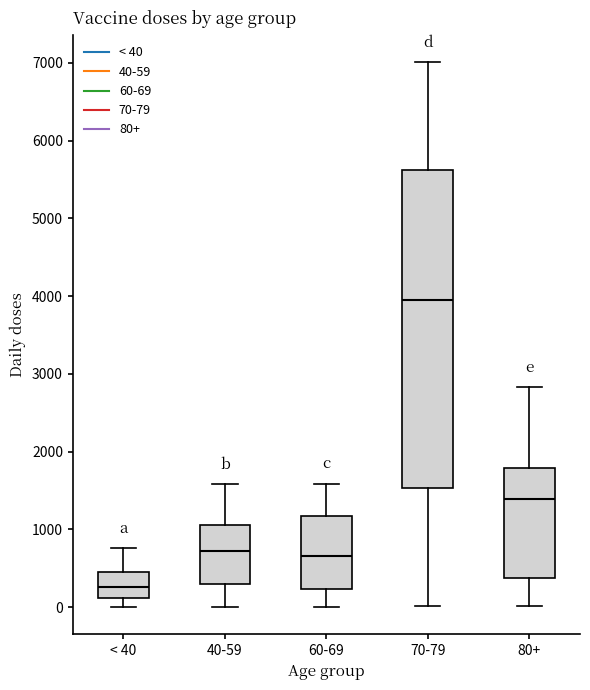

Which box has the lowest median line?

< 40